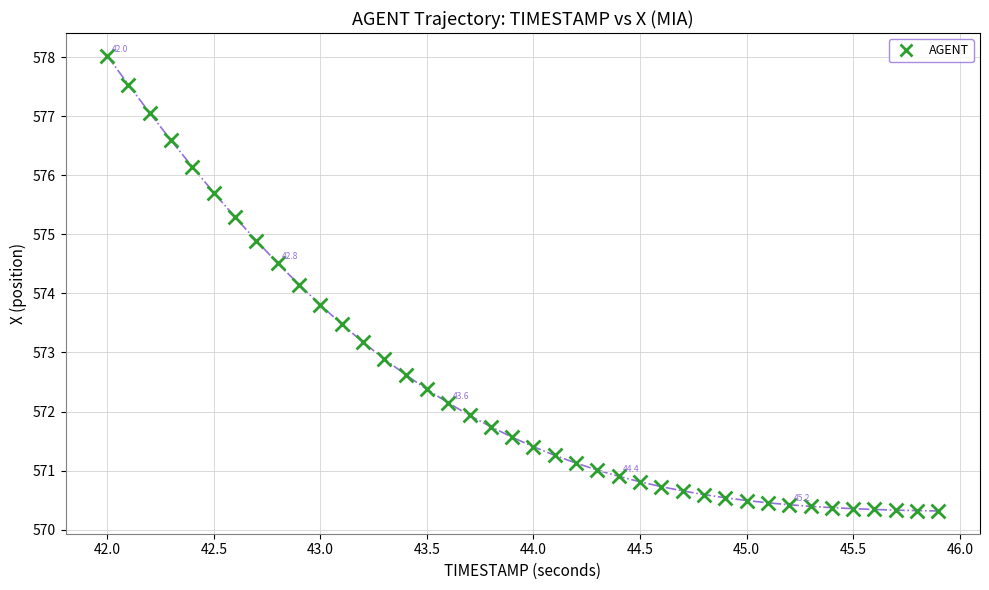

What is the range of X values (max minus min)?

3.9